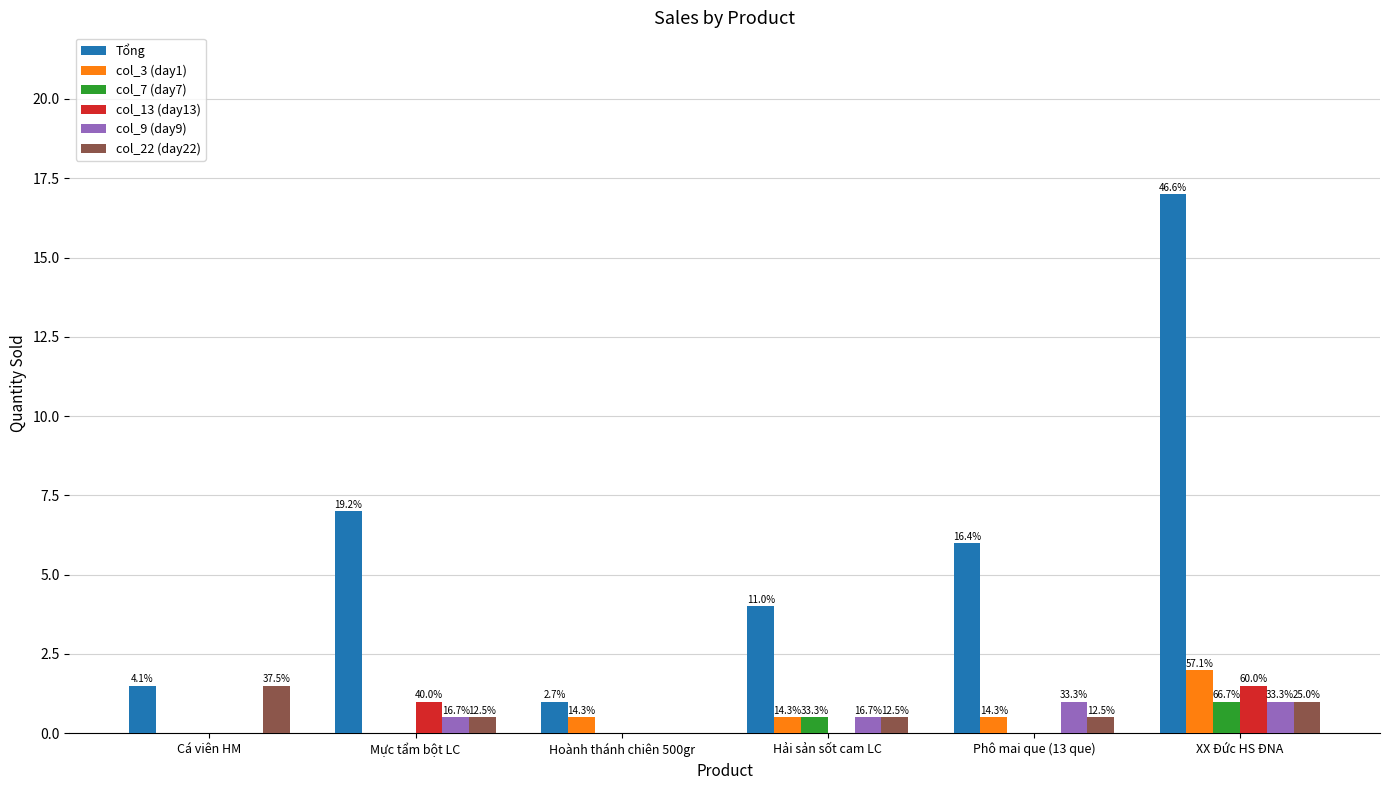

What are all the series names shown in the legend?

Tổng, col_3 (day1), col_7 (day7), col_13 (day13), col_9 (day9), col_22 (day22)